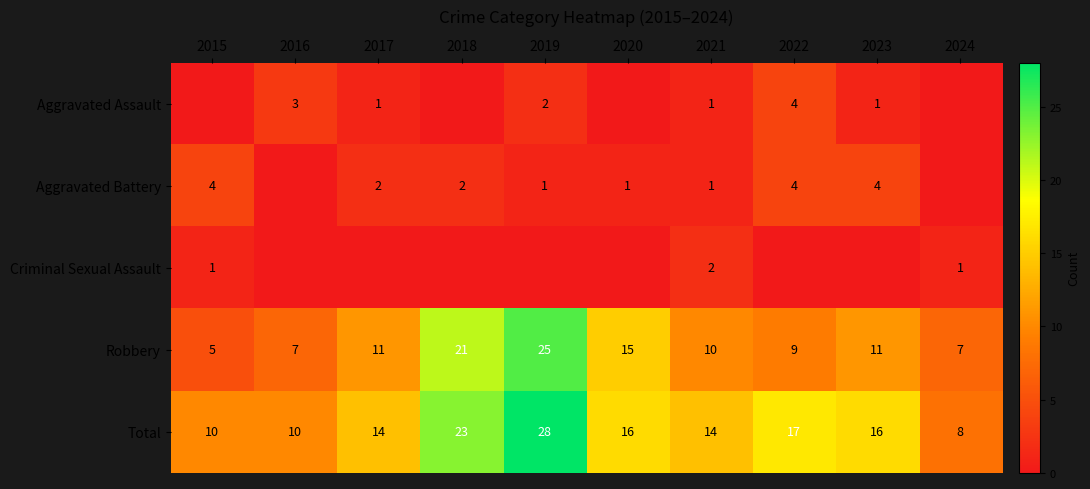

Is the value of Total at 2023 greater than the value of Robbery at 2024?

Yes